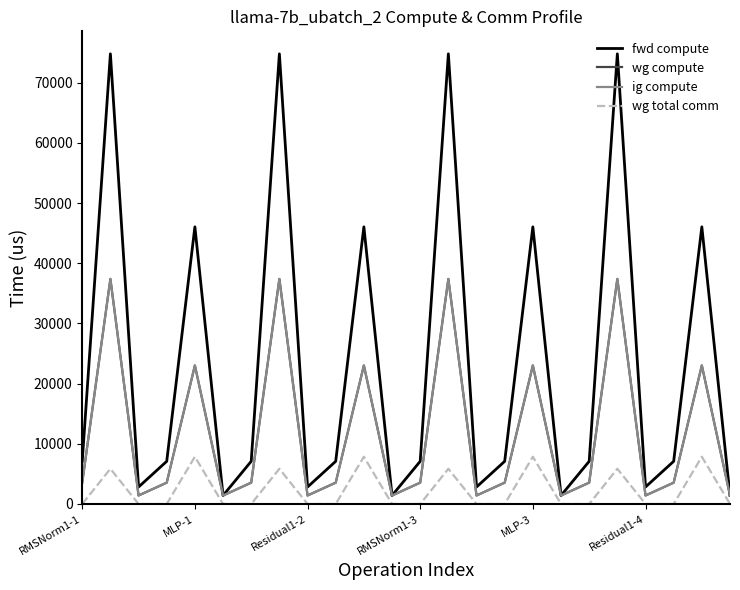

Reading left to right, extract all data points from this chart.

fwd compute: 7092.8	74795.0	2825.3	7092.8	46050.6	1412.6	7092.8	74795.0	2825.3	7092.8	46050.6	1412.6	7092.8	74795.0	2825.3	7092.8	46050.6	1412.6	7092.8	74795.0	2825.3	7092.8	46050.6	1412.6
wg compute: 3546.4	37397.5	1412.6	3546.4	23025.3	1412.6	3546.4	37397.5	1412.6	3546.4	23025.3	1412.6	3546.4	37397.5	1412.6	3546.4	23025.3	1412.6	3546.4	37397.5	1412.6	3546.4	23025.3	1412.6
ig compute: 3546.4	37397.5	1412.6	3546.4	23025.3	1412.6	3546.4	37397.5	1412.6	3546.4	23025.3	1412.6	3546.4	37397.5	1412.6	3546.4	23025.3	1412.6	3546.4	37397.5	1412.6	3546.4	23025.3	1412.6
wg total comm: 0.0	5855.3	0.0	0.0	7851.5	0.0	0.0	5855.3	0.0	0.0	7851.5	0.0	0.0	5855.3	0.0	0.0	7851.5	0.0	0.0	5855.3	0.0	0.0	7851.5	0.0